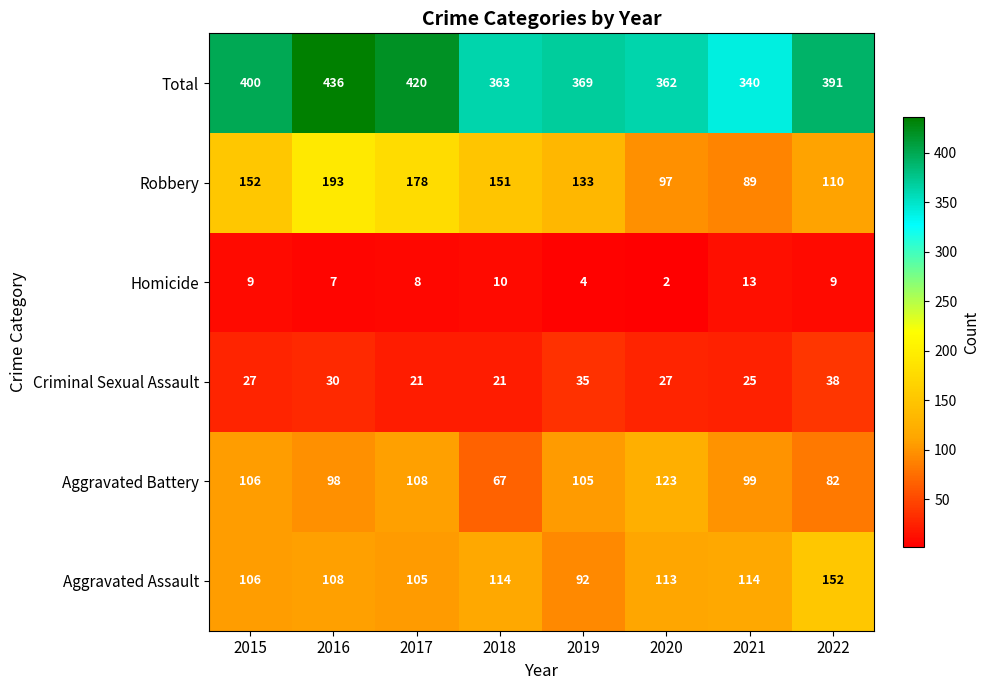

What is the approximate value of Aggravated Battery at 2016?

98